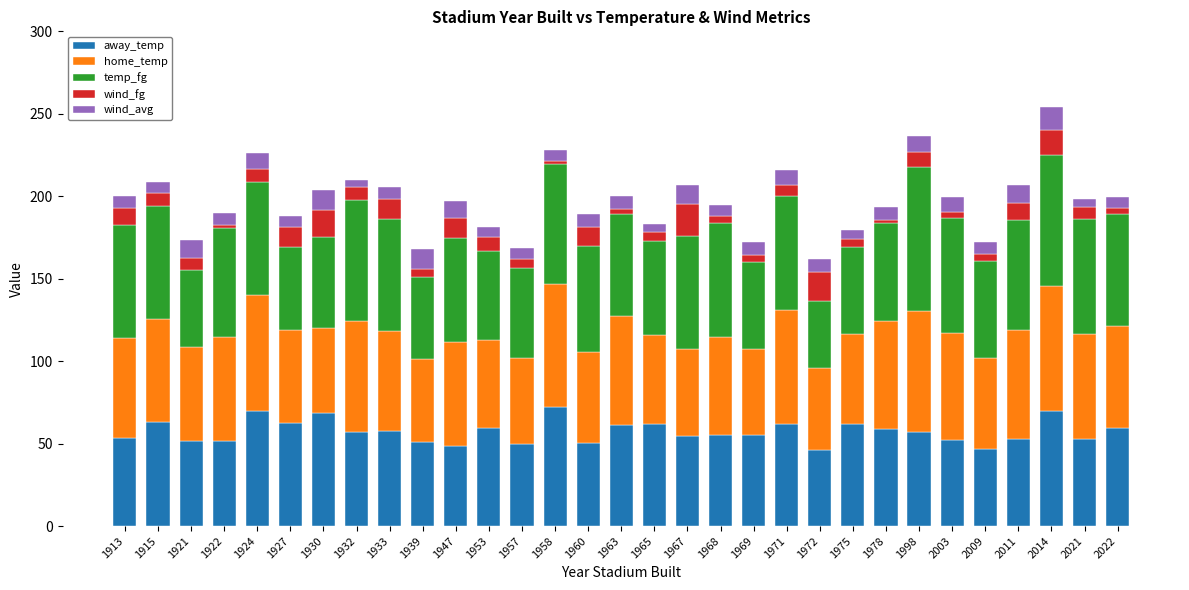

What is the minimum value for away_temp?

46.0